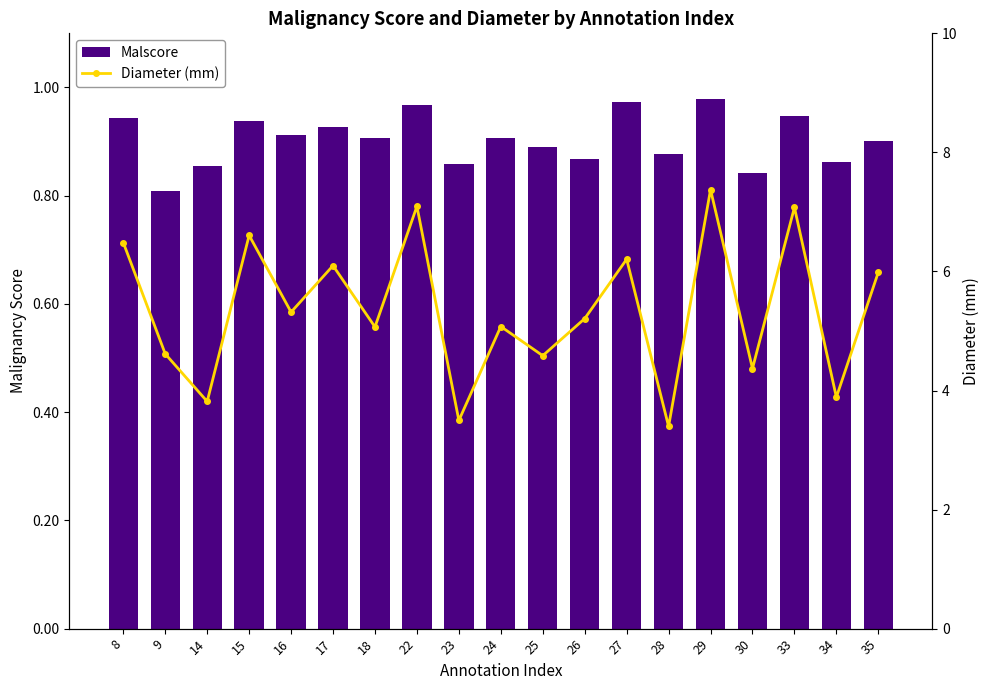

How many Malscore values are between 0 and 1?

19